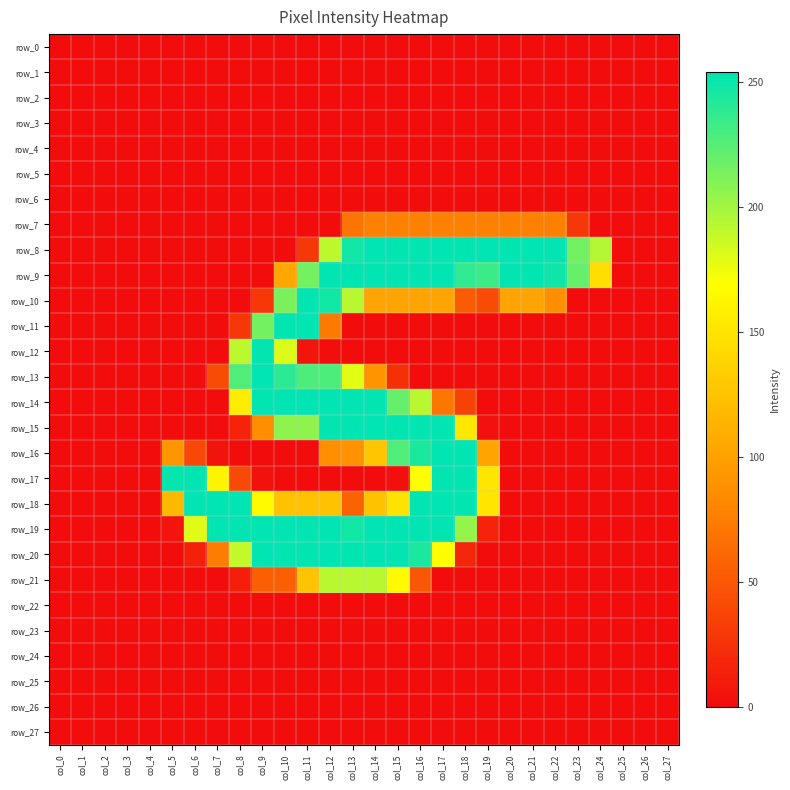

Reading left to right, what are all the values shown in this chart?

row_0: 0	0	0	0	0	0	0	0	0	0	0	0	0	0	0	0	0	0	0	0	0	0	0	0	0	0	0	0
row_1: 0	0	0	0	0	0	0	0	0	0	0	0	0	0	0	0	0	0	0	0	0	0	0	0	0	0	0	0
row_2: 0	0	0	0	0	0	0	0	0	0	0	0	0	0	0	0	0	0	0	0	0	0	0	0	0	0	0	0
row_3: 0	0	0	0	0	0	0	0	0	0	0	0	0	0	0	0	0	0	0	0	0	0	0	0	0	0	0	0
row_4: 0	0	0	0	0	0	0	0	0	0	0	0	0	0	0	0	0	0	0	0	0	0	0	0	0	0	0	0
row_5: 0	0	0	0	0	0	0	0	0	0	0	0	0	0	0	0	0	0	0	0	0	0	0	0	0	0	0	0
row_6: 0	0	0	0	0	0	0	0	0	0	0	0	0	0	0	0	0	0	0	0	0	0	0	0	0	0	0	0
row_7: 0	0	0	0	0	0	0	0	0	0	0	0	0	69	77	77	77	77	77	77	77	77	77	29	0	0	0	0
row_8: 0	0	0	0	0	0	0	0	0	0	0	29	191	248	254	254	254	254	254	254	254	254	254	216	194	0	0	0
row_9: 0	0	0	0	0	0	0	0	0	0	104	215	254	254	254	254	254	254	238	234	254	254	249	220	145	0	0	0
row_10: 0	0	0	0	0	0	0	0	0	29	213	254	248	192	103	103	103	103	53	42	103	103	86	0	0	0	0	0
row_11: 0	0	0	0	0	0	0	0	29	215	254	254	73	0	0	0	0	0	0	0	0	0	0	0	0	0	0	0
row_12: 0	0	0	0	0	0	0	0	191	254	181	6	1	0	0	0	0	0	0	0	0	0	0	0	0	0	0	0
row_13: 0	0	0	0	0	0	0	42	227	254	239	228	228	179	91	24	0	0	0	0	0	0	0	0	0	0	0	0
row_14: 0	0	0	0	0	0	0	0	156	254	254	254	254	254	254	220	192	70	36	0	0	0	0	0	0	0	0	0
row_15: 0	0	0	0	0	0	0	0	15	87	206	206	253	254	254	254	254	254	153	3	0	0	0	0	0	0	0	0
row_16: 0	0	0	0	0	92	39	5	0	0	0	0	87	89	127	227	245	254	254	103	0	0	0	0	0	0	0	0
row_17: 0	0	0	0	0	252	254	162	41	3	0	0	0	0	0	2	168	254	254	151	0	0	0	0	0	0	0	0
row_18: 0	0	0	0	0	118	254	254	254	166	125	125	125	57	125	149	254	254	254	151	0	0	0	0	0	0	0	0
row_19: 0	0	0	0	0	6	180	254	254	254	254	254	254	248	254	254	254	254	204	15	0	0	0	0	0	0	0	0
row_20: 0	0	0	0	0	0	13	75	189	254	254	254	254	254	254	254	245	168	17	0	0	0	0	0	0	0	0	0
row_21: 0	0	0	0	0	0	0	0	12	55	55	126	192	192	192	166	49	0	0	0	0	0	0	0	0	0	0	0
row_22: 0	0	0	0	0	0	0	0	0	0	0	0	0	0	0	0	0	0	0	0	0	0	0	0	0	0	0	0
row_23: 0	0	0	0	0	0	0	0	0	0	0	0	0	0	0	0	0	0	0	0	0	0	0	0	0	0	0	0
row_24: 0	0	0	0	0	0	0	0	0	0	0	0	0	0	0	0	0	0	0	0	0	0	0	0	0	0	0	0
row_25: 0	0	0	0	0	0	0	0	0	0	0	0	0	0	0	0	0	0	0	0	0	0	0	0	0	0	0	0
row_26: 0	0	0	0	0	0	0	0	0	0	0	0	0	0	0	0	0	0	0	0	0	0	0	0	0	0	0	0
row_27: 0	0	0	0	0	0	0	0	0	0	0	0	0	0	0	0	0	0	0	0	0	0	0	0	0	0	0	0